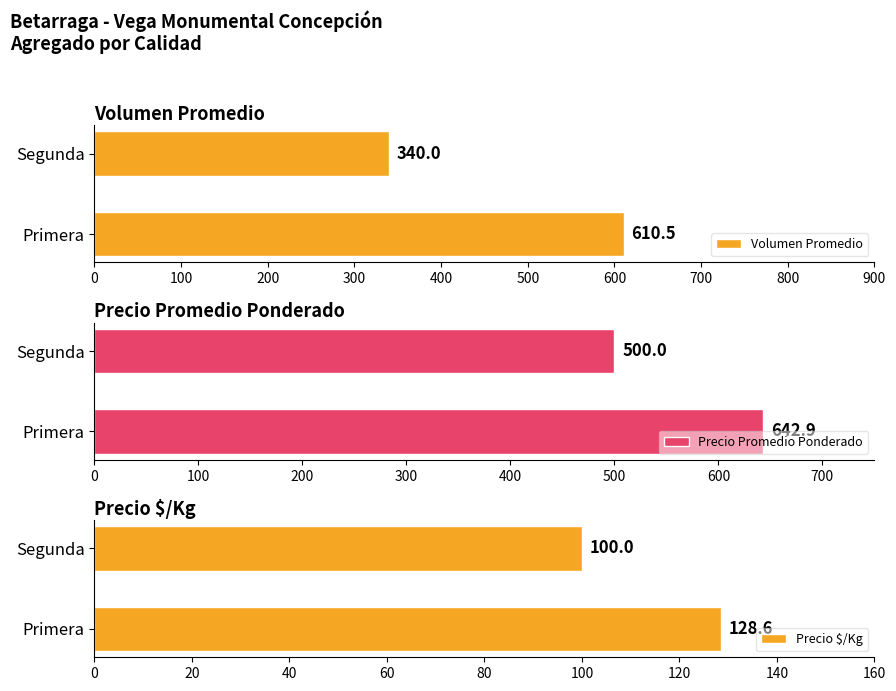

At which label does Precio Promedio Ponderado reach its minimum?

Segunda